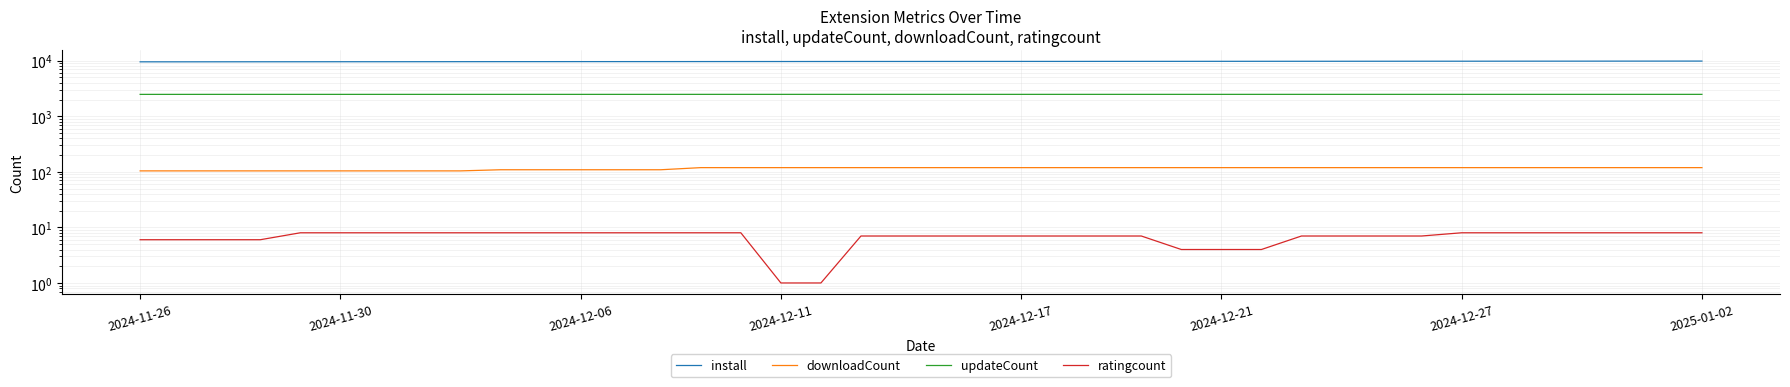

What is the sum of the install values at 2025-01-02 and 27?

19341